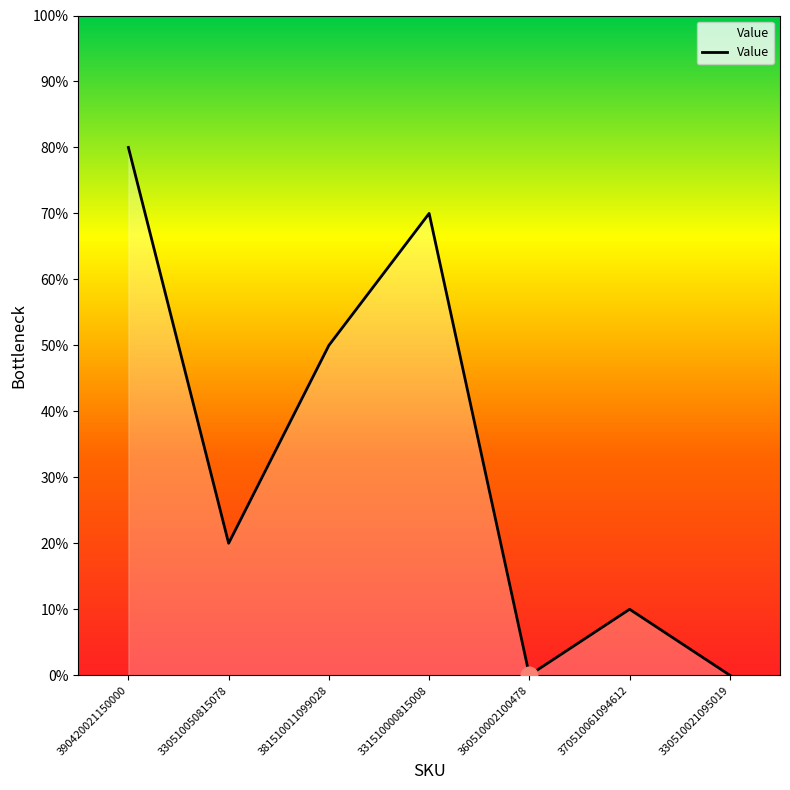

Does the chart display data point markers on the line(s)?

No